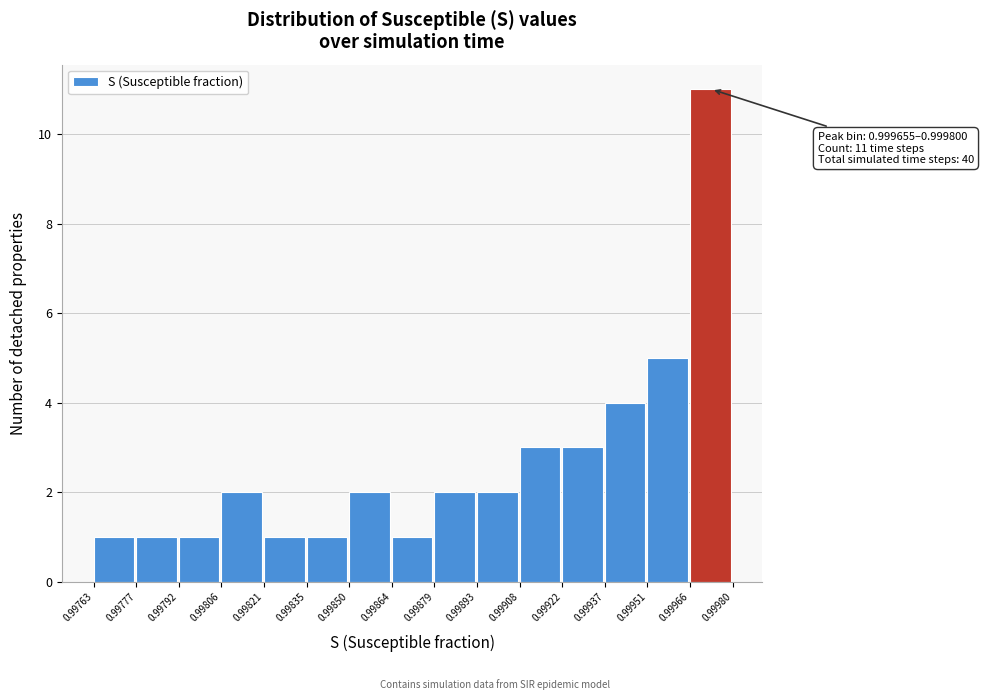

Which range on the x-axis has the tallest bar?

0.99966 to 0.99980